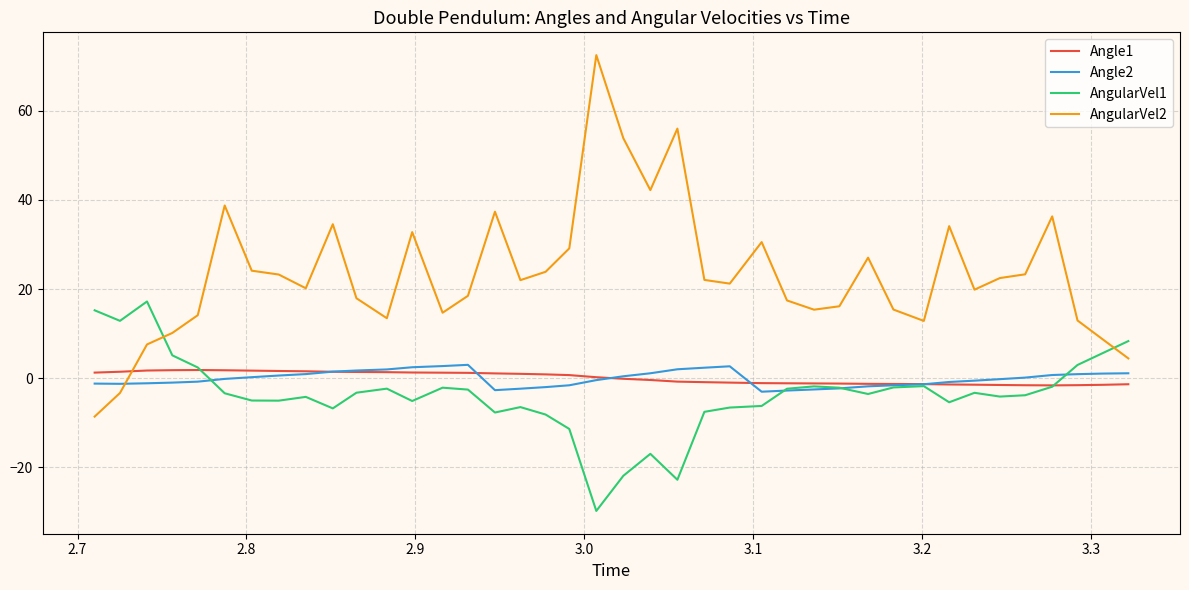

Which series has the largest total across all categories?

AngularVel2